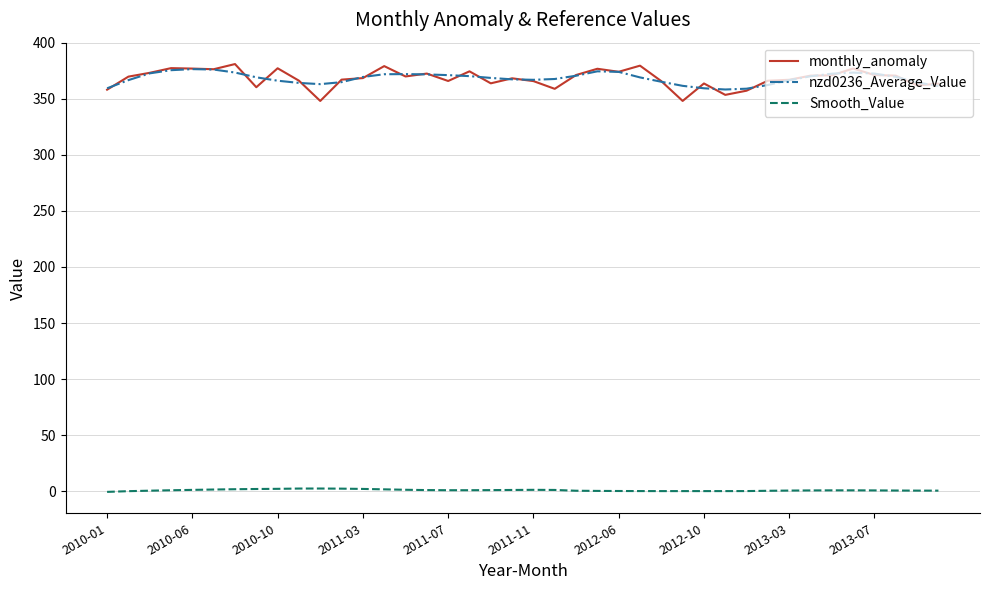

What is the difference between the maximum and minimum values in the nzd0236_Average_Value series?

18.2